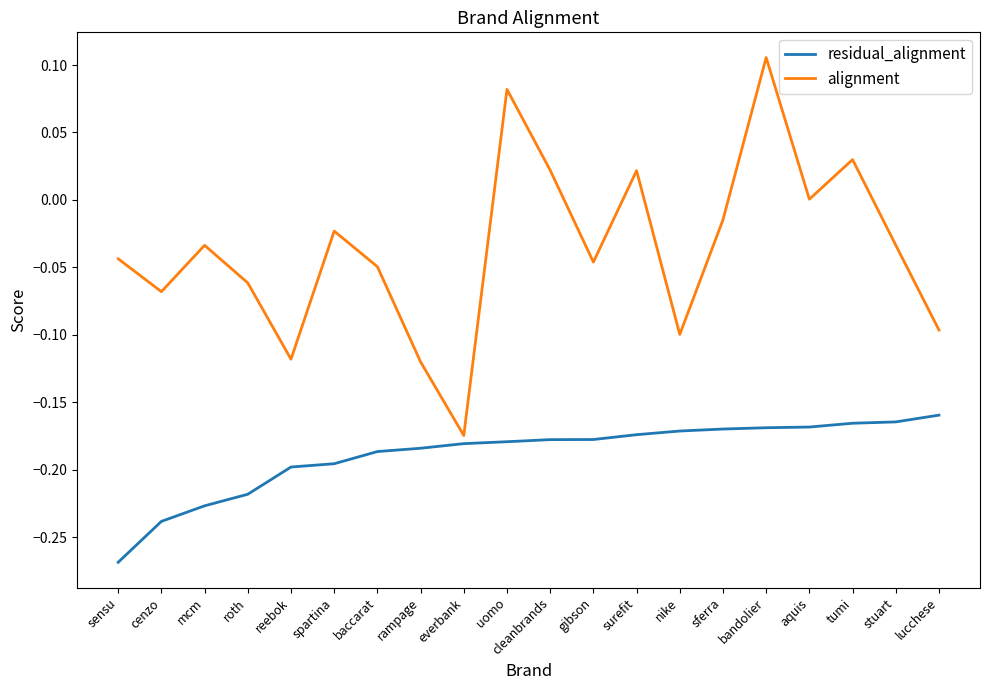

In alignment, how many points are lower than both neighbors (excluding endpoints)?

6